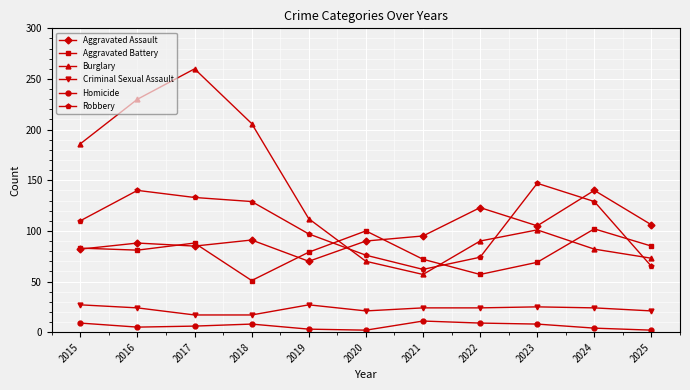

What is the difference between the Burglary values at 2018 and 2017?

54